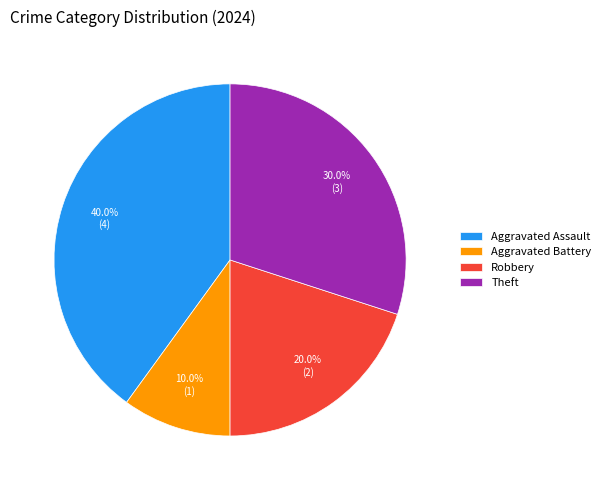

To the nearest percent, what percentage of the pie is Robbery?

20%